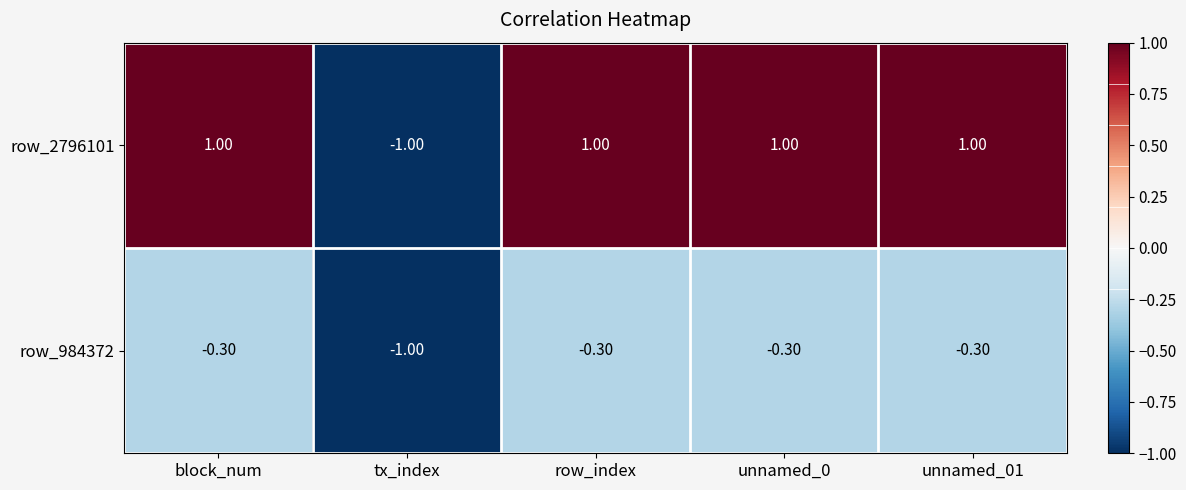

Which category has the lowest value in the row_2796101 series?

tx_index